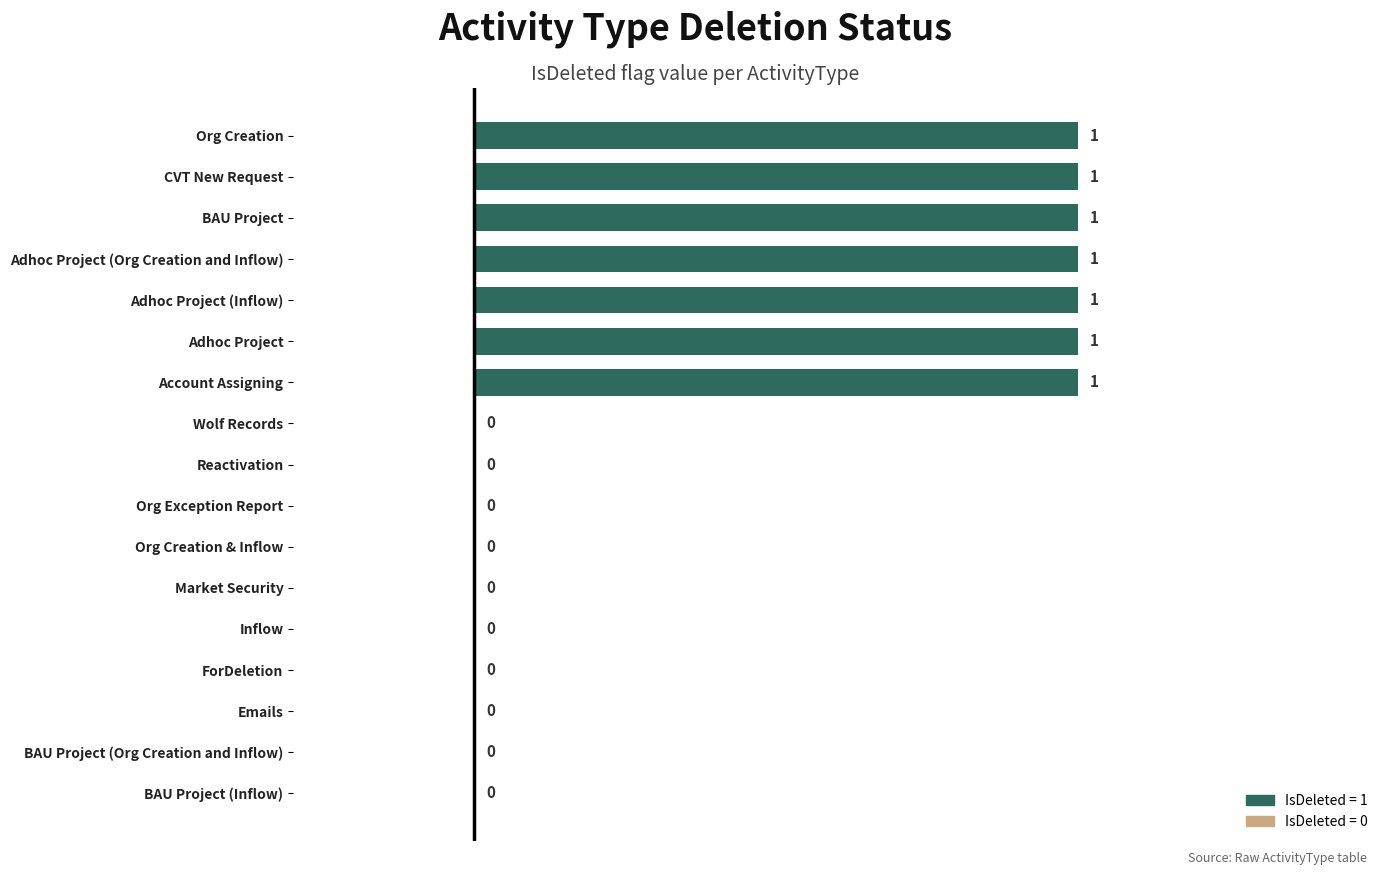

What is the sum of all values?

7